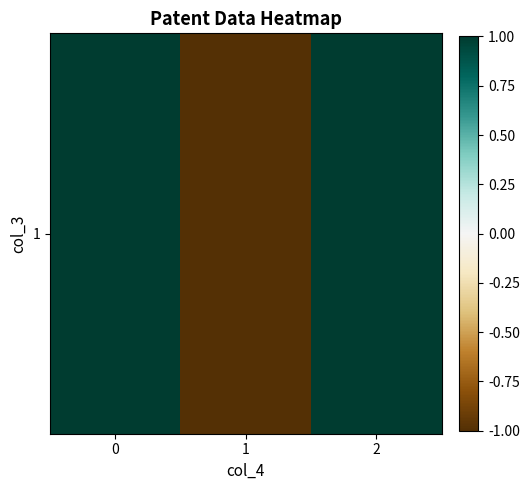

The chart shows a value of 1 at 0. True or false?

True